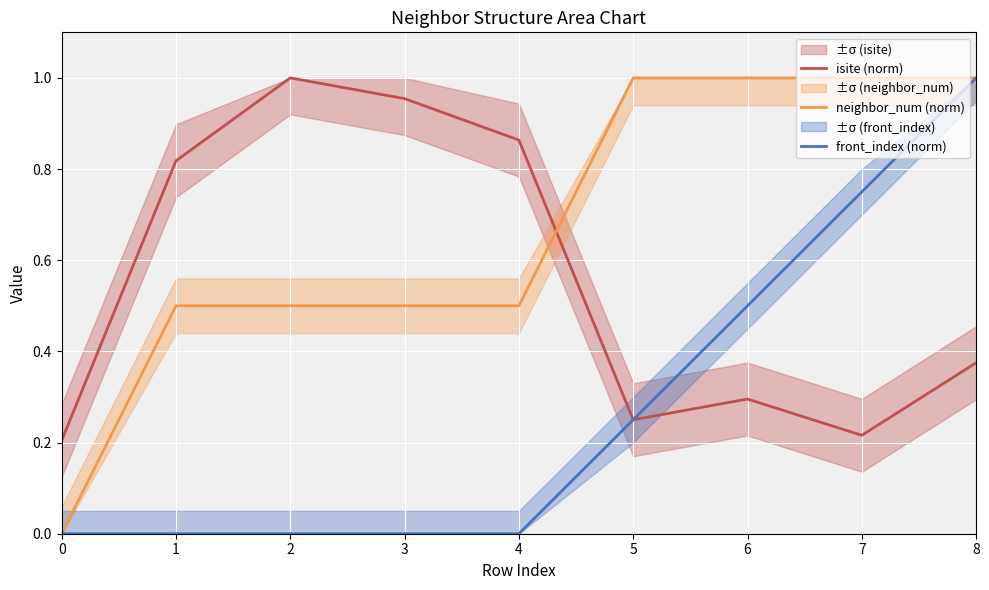

List the series in order of their overall mean, lowest first.

front_index (norm), isite (norm), neighbor_num (norm)